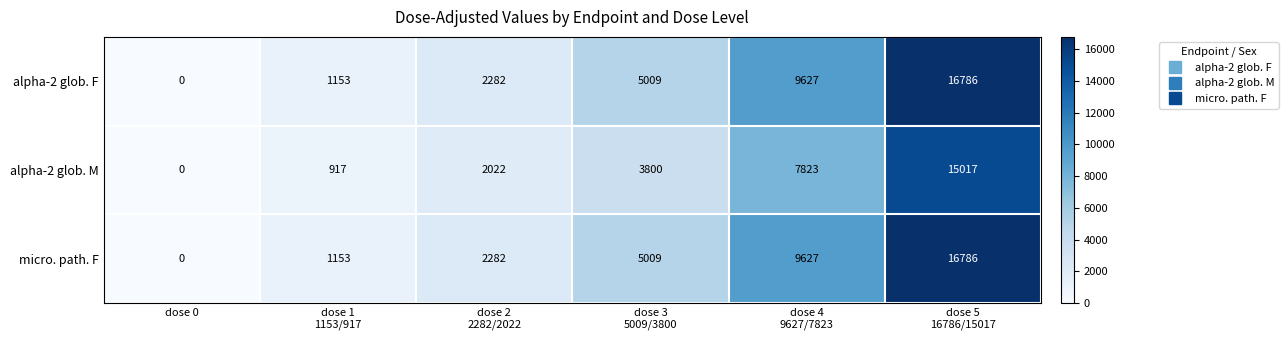

What is the sum of all micro. path. F values?

34857